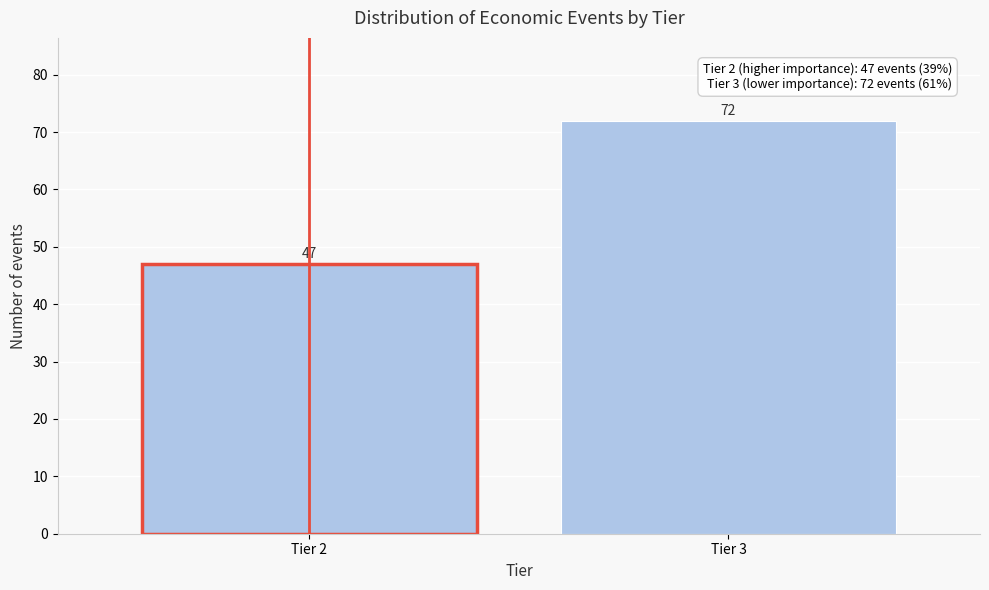

Reading left to right, what are all the values shown in this chart?

47	72